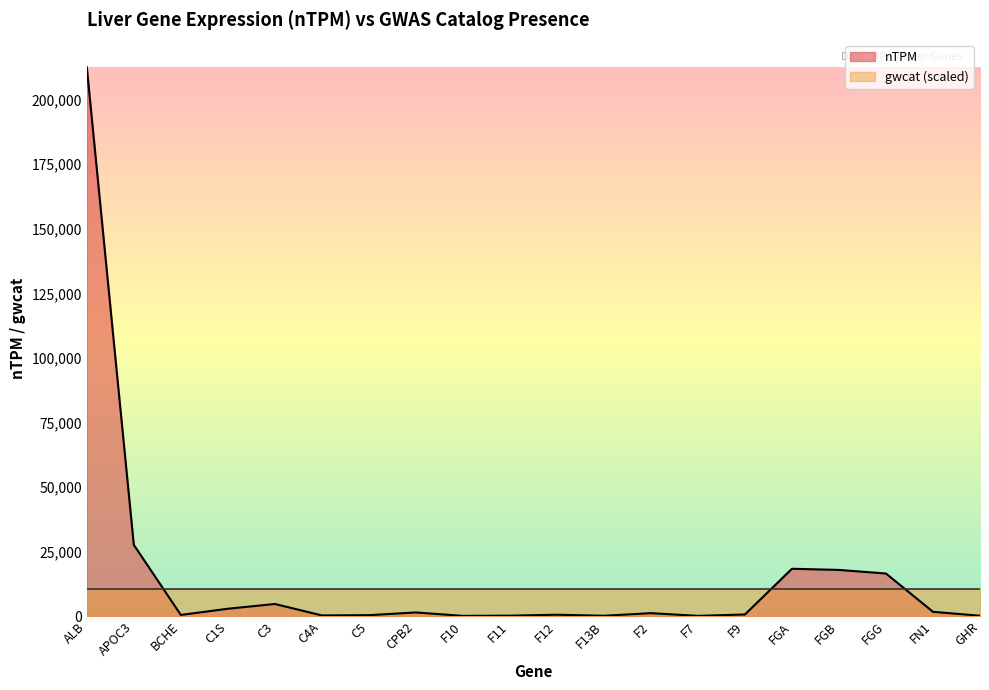

What is the change in value from C1S to CPB2?

-1431.1